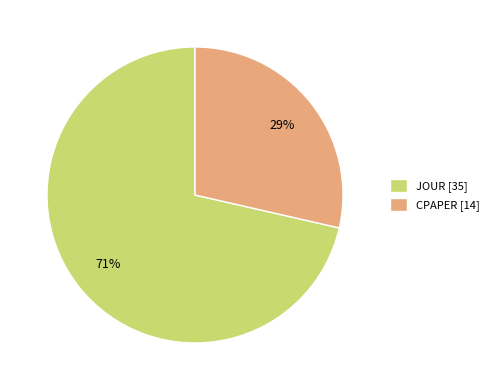

Count the number of slices in the pie.

2